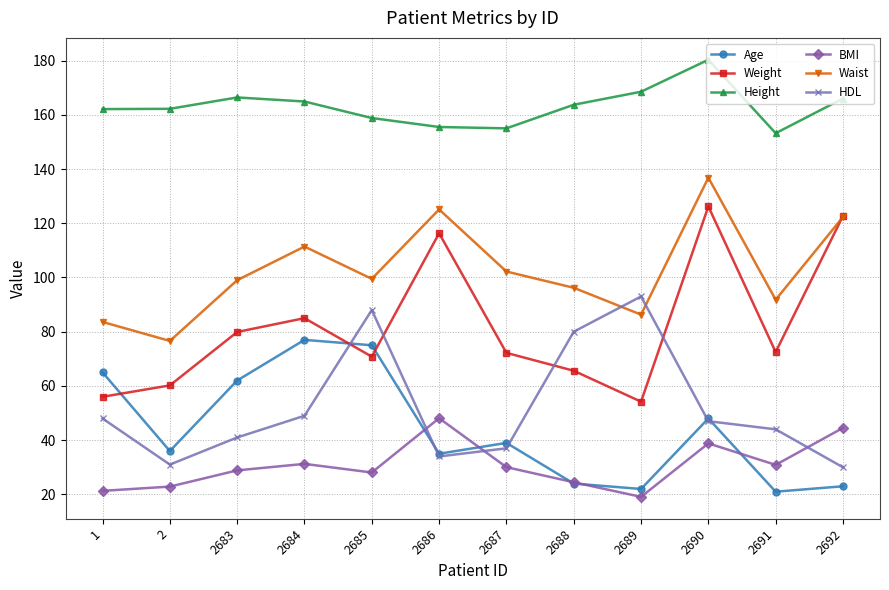

The value of Height at 2688 is 163.7. True or false?

True